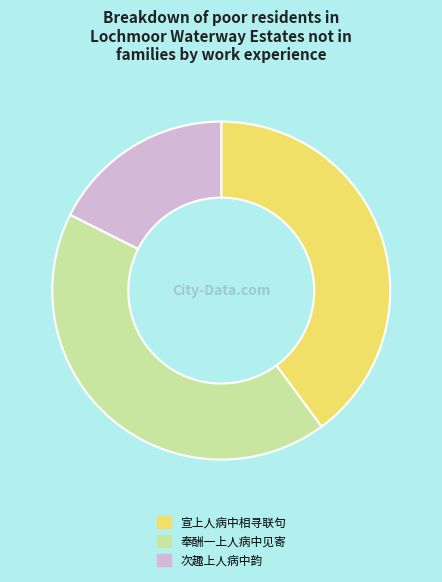

Which slice is the smallest?

次趣上人病中韵